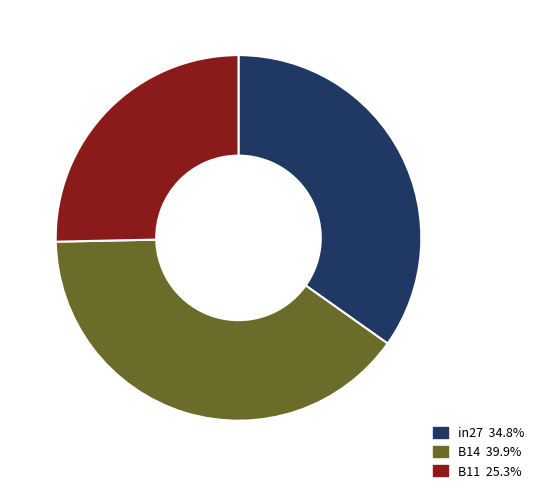

Is the sum of B14 and B11 greater than half?

Yes